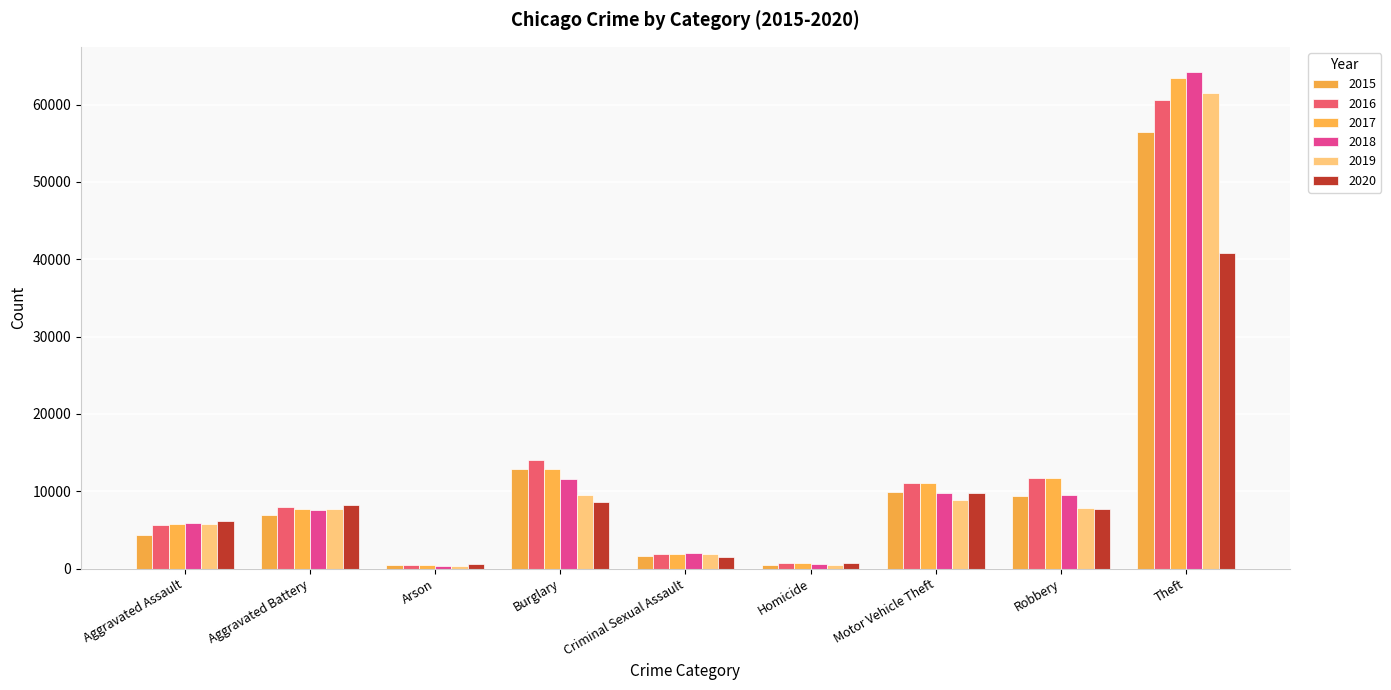

What are all the series names shown in the legend?

2015, 2016, 2017, 2018, 2019, 2020